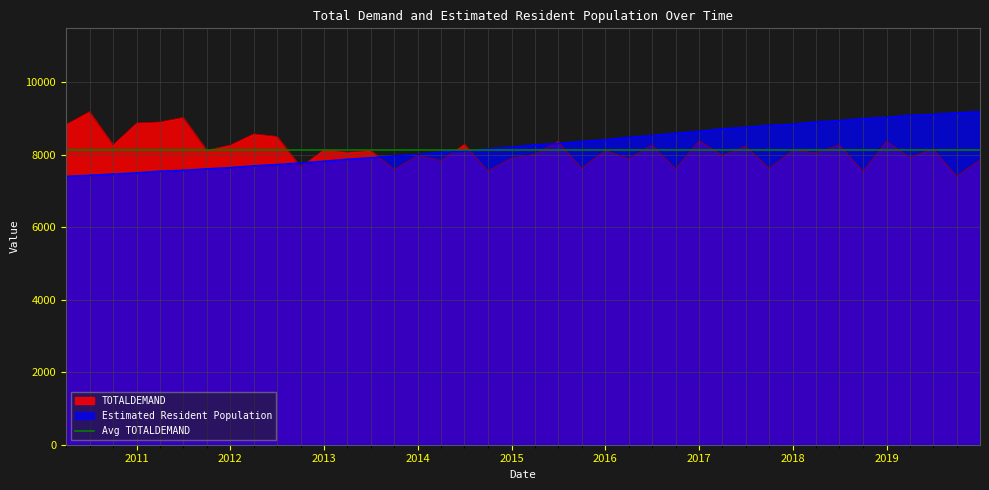

At which category is the sum across all series the highest?

2018-12-31